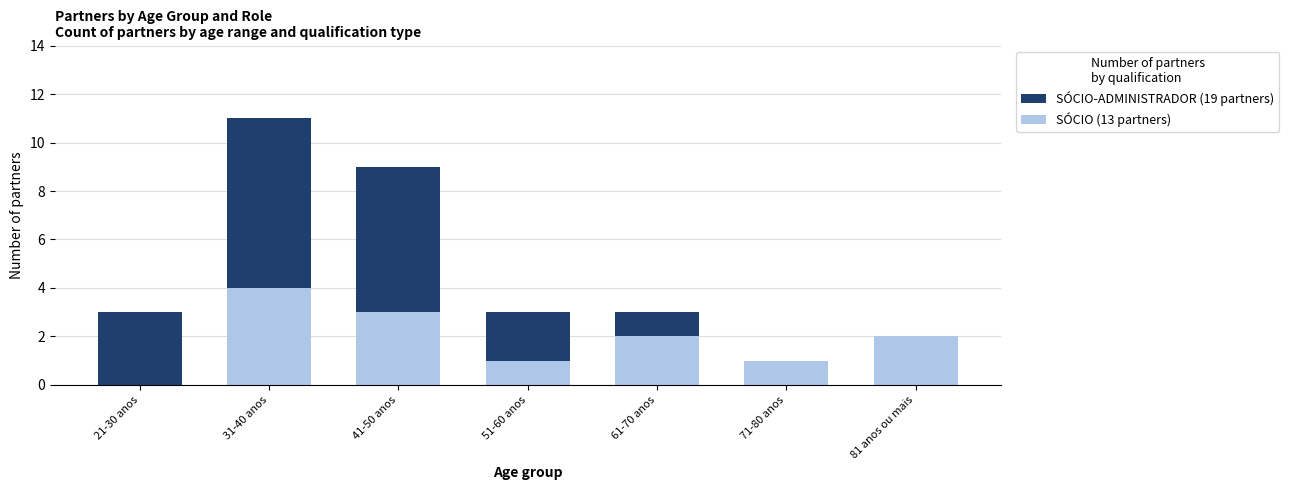

What is the total value across all series at 21-30 anos?

3